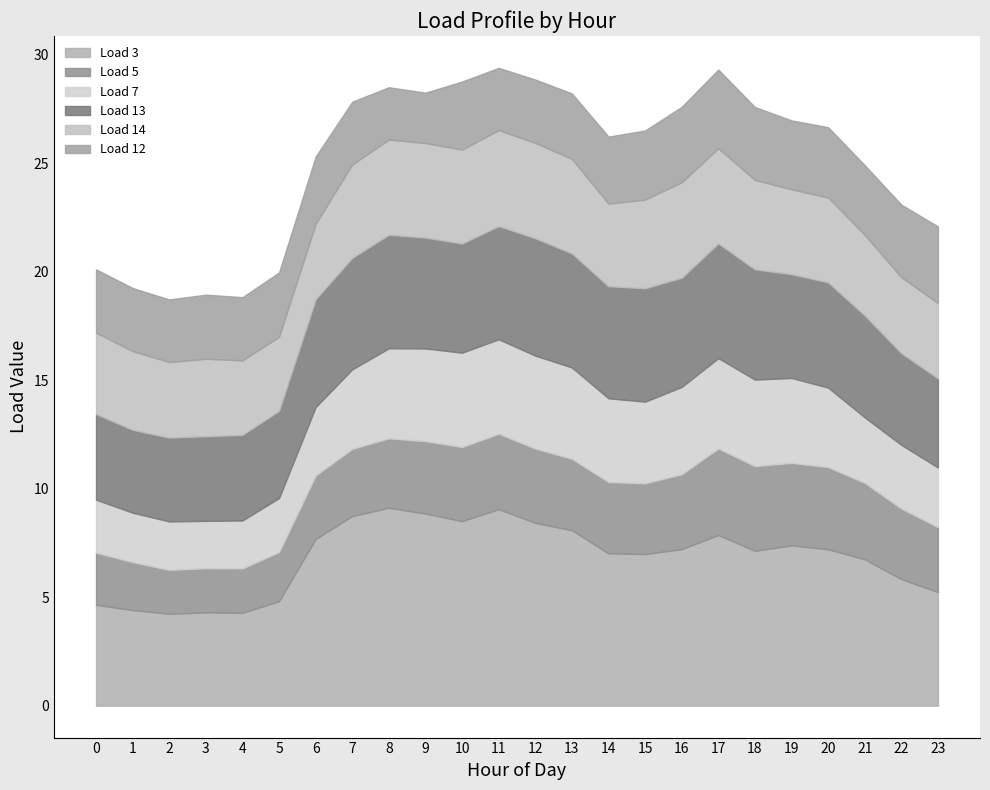

Where does the Load 13 series first go above 5?

7